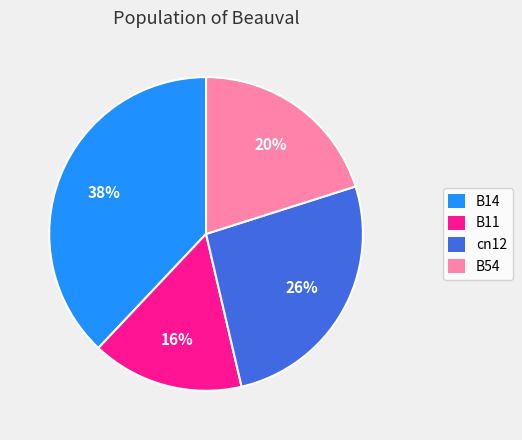

How many segments does this pie chart have?

4